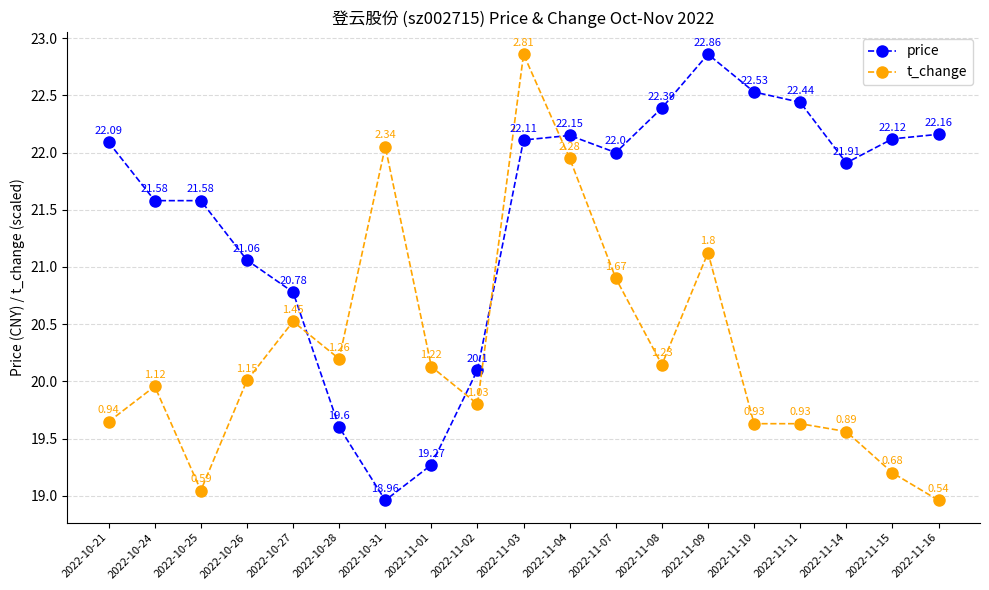

At which label does t_change reach its minimum?

2022-11-16